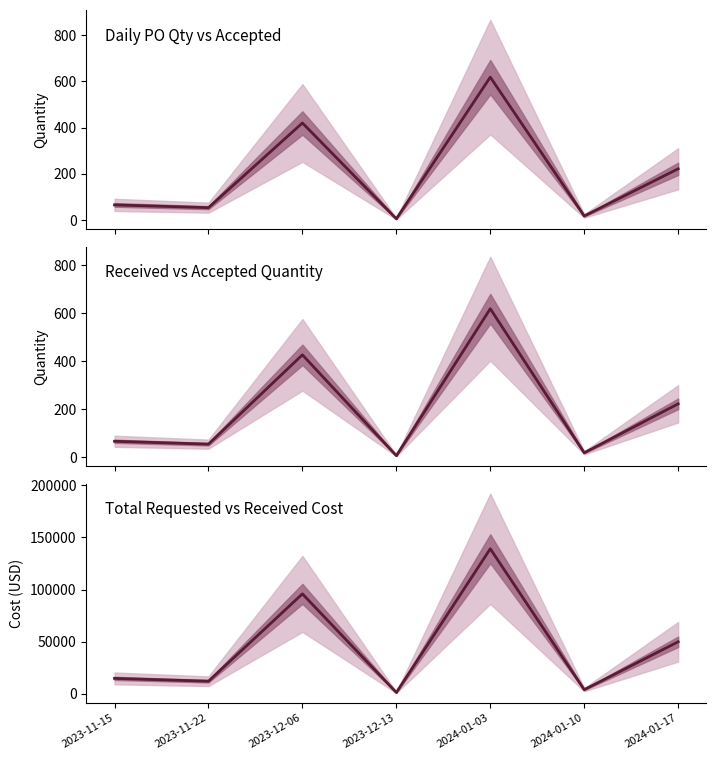

At how many categories does at least one series exceed 6471?

5